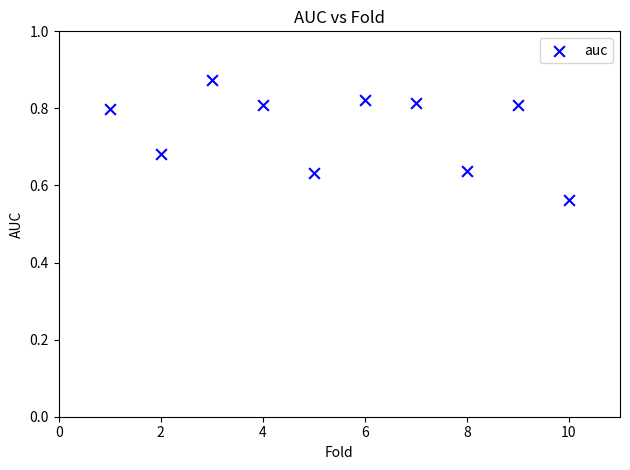

What is the range of X values (max minus min)?

9.0